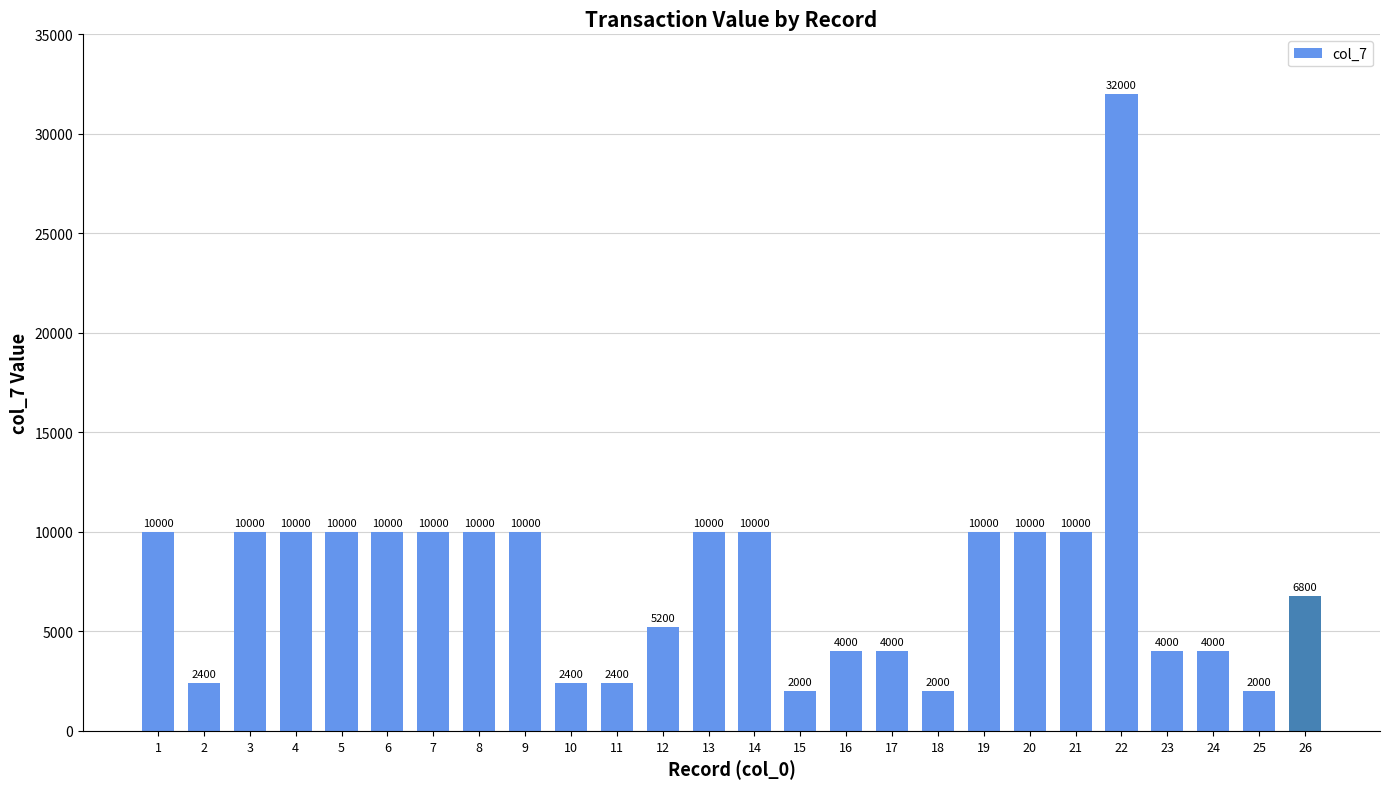

How many data points does each series have?

26